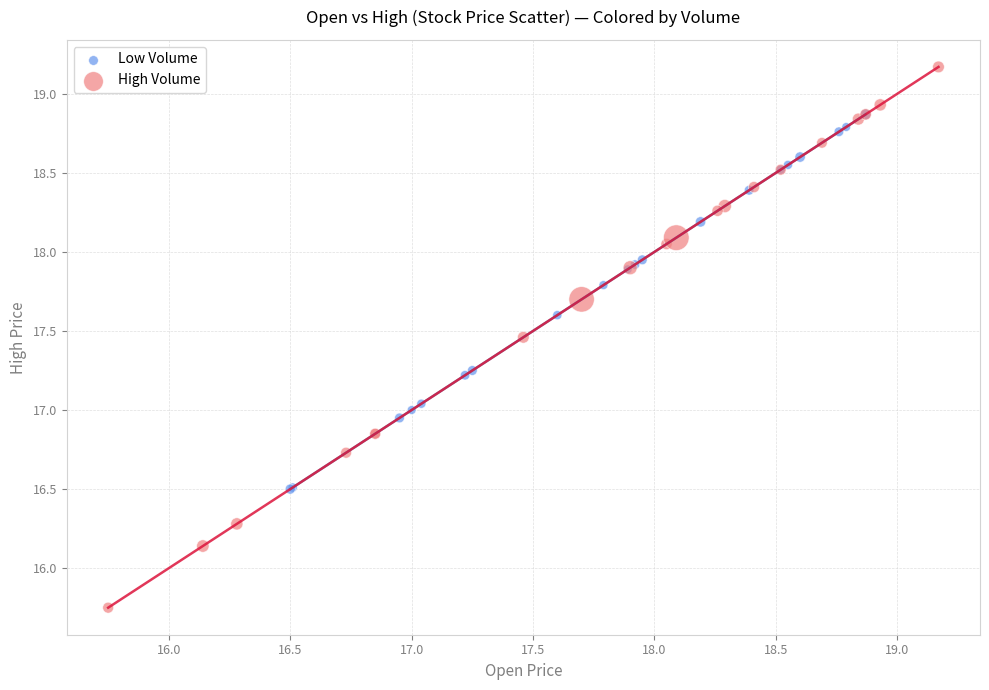

Which series contains the lowest Y value?

High Volume